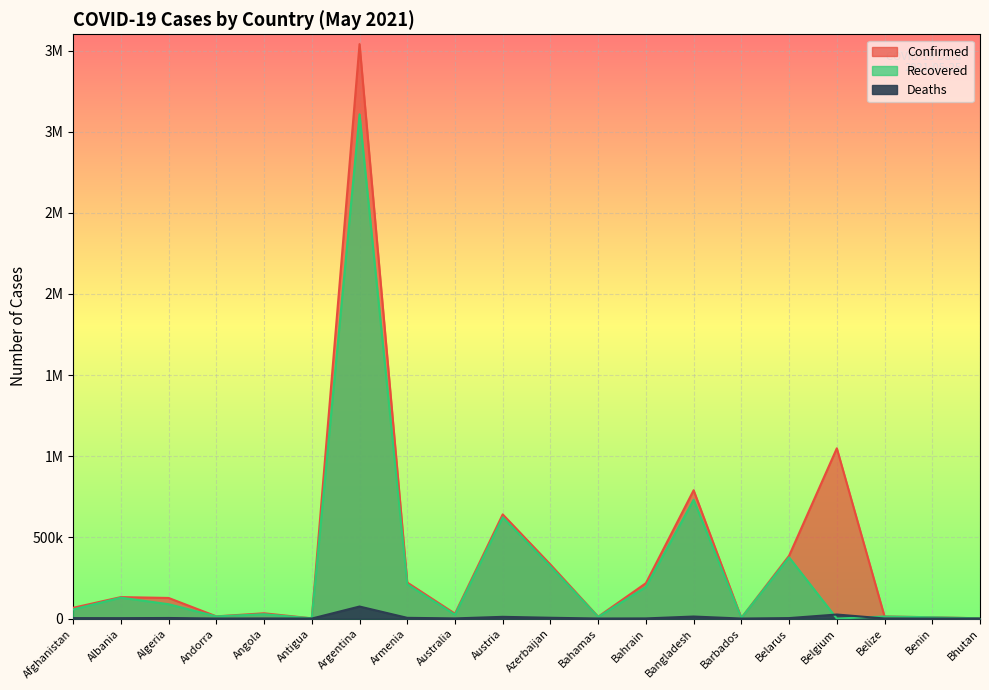

What is the label of the 5th point from the right?

Belarus